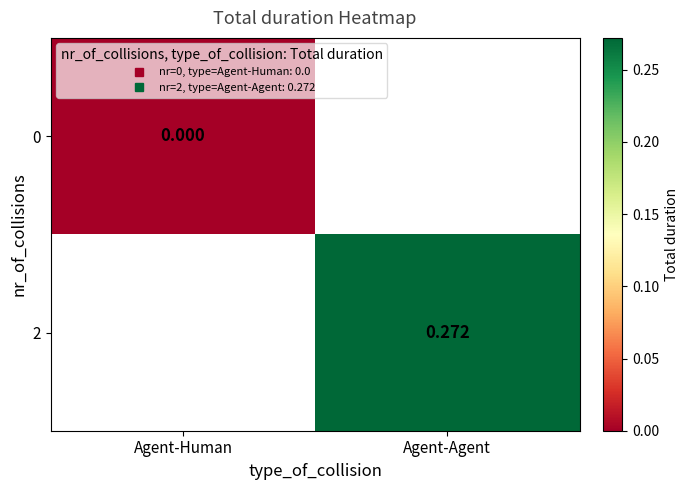

At which category does the chart reach its peak across all series?

Agent-Agent